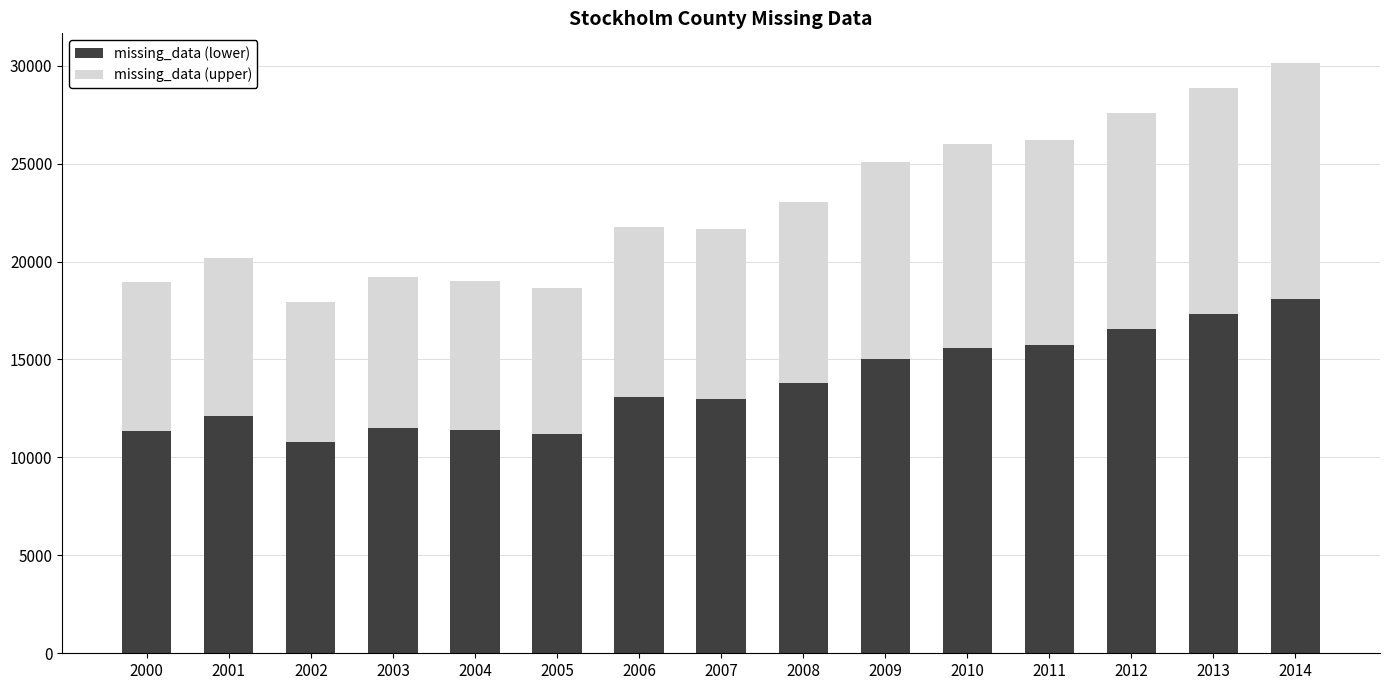

Which category has the highest value in the missing_data (lower) series?

2014